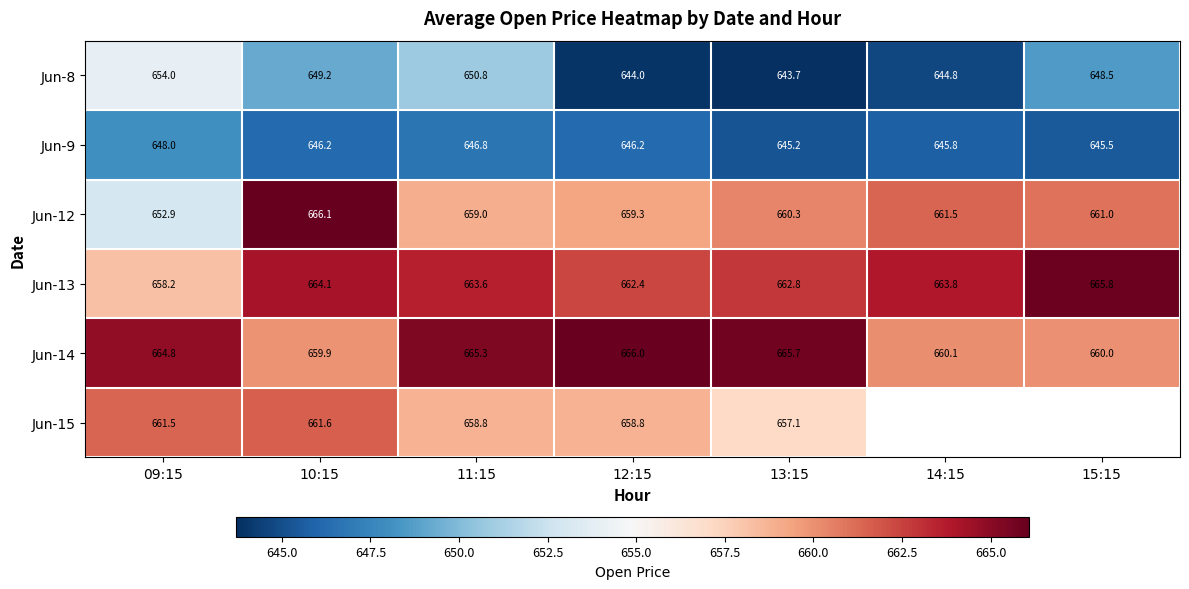

Which category has the lowest value in the Jun-9 series?

13:15